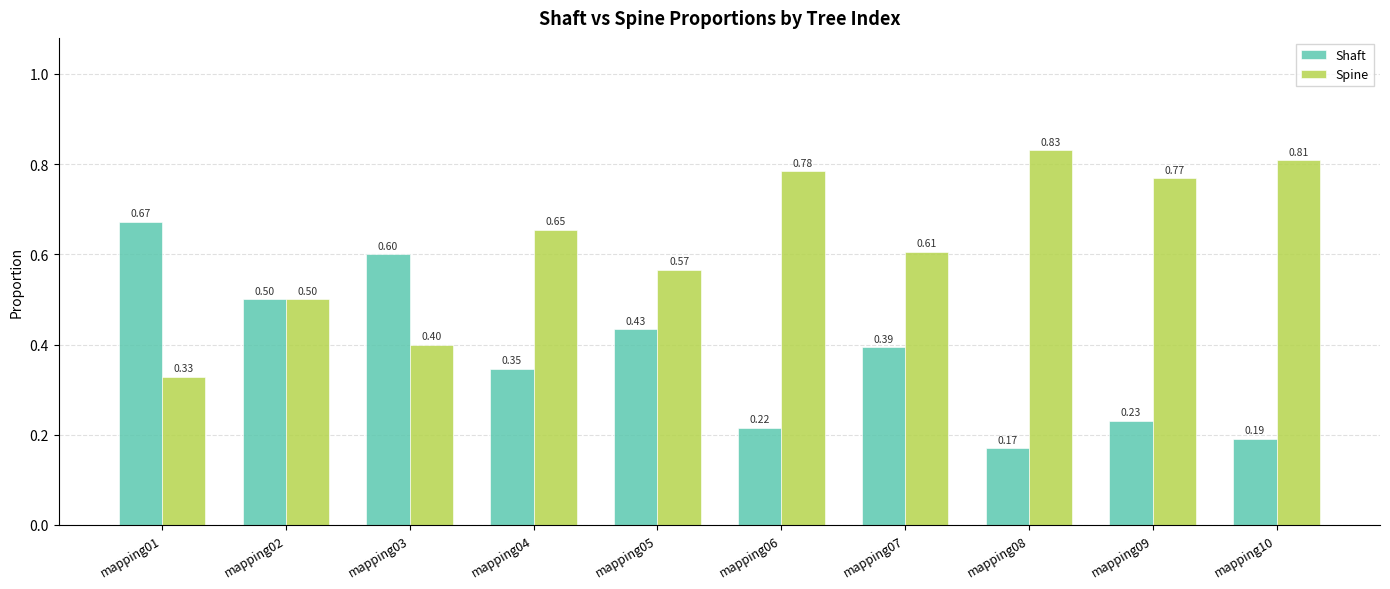

How many bars are there in each group?

2